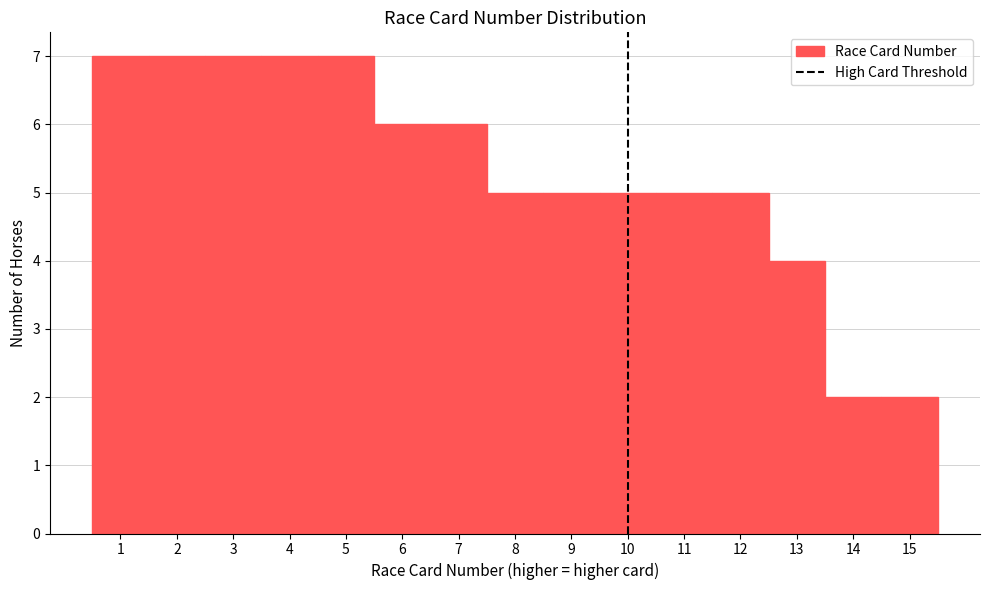

Reading left to right, list every bar in this chart as the range it spans on the x-axis followed by its height. The values are not printed on the chart, so give them approximately, as read against the axis.

0.5 to 1.5: 7
1.5 to 2.5: 7
2.5 to 3.5: 7
3.5 to 4.5: 7
4.5 to 5.5: 7
5.5 to 6.5: 6
6.5 to 7.5: 6
7.5 to 8.5: 5
8.5 to 9.5: 5
9.5 to 10.5: 5
10.5 to 11.5: 5
11.5 to 12.5: 5
12.5 to 13.5: 4
13.5 to 14.5: 2
14.5 to 15.5: 2